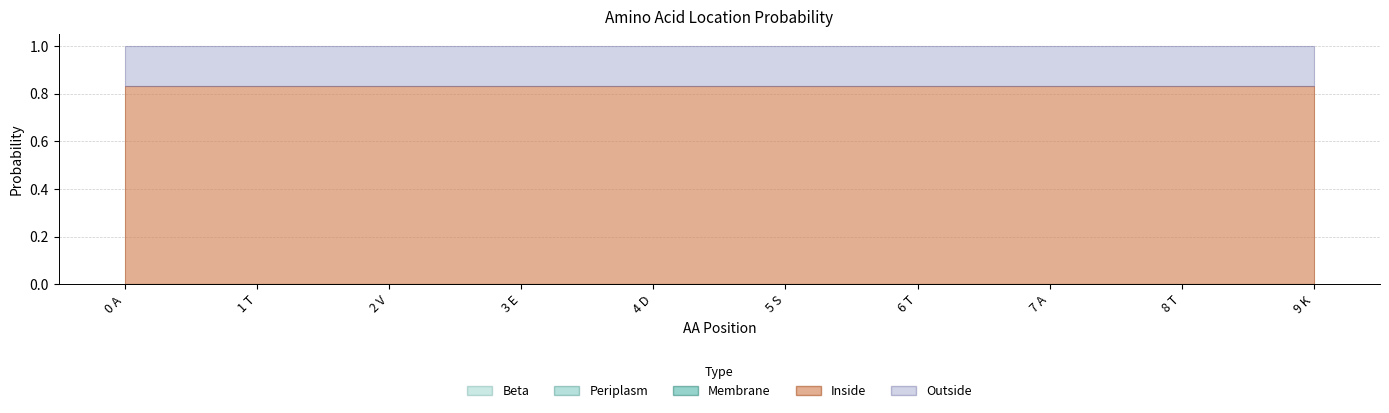

Which has a higher value, 1 T or 6 T?

1 T